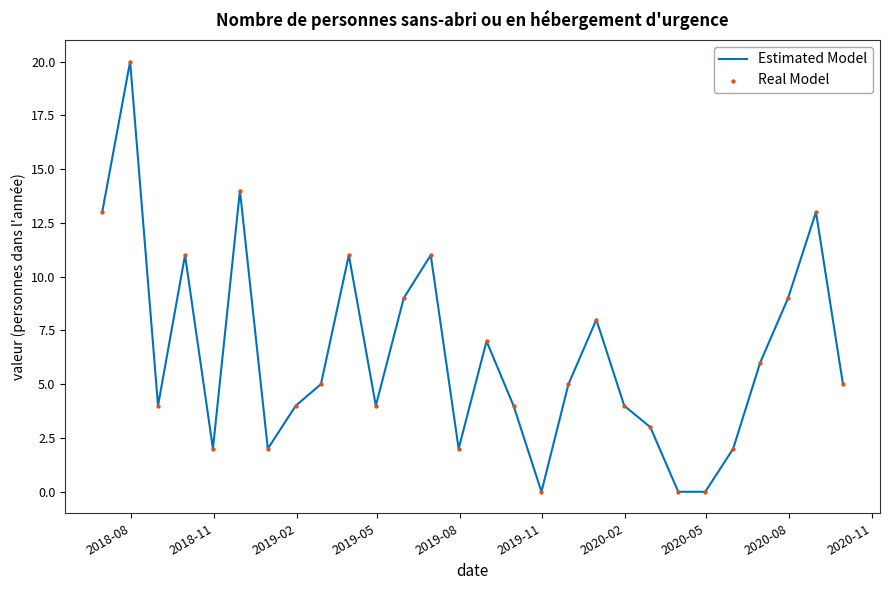

What is the difference between the maximum and minimum values?

20